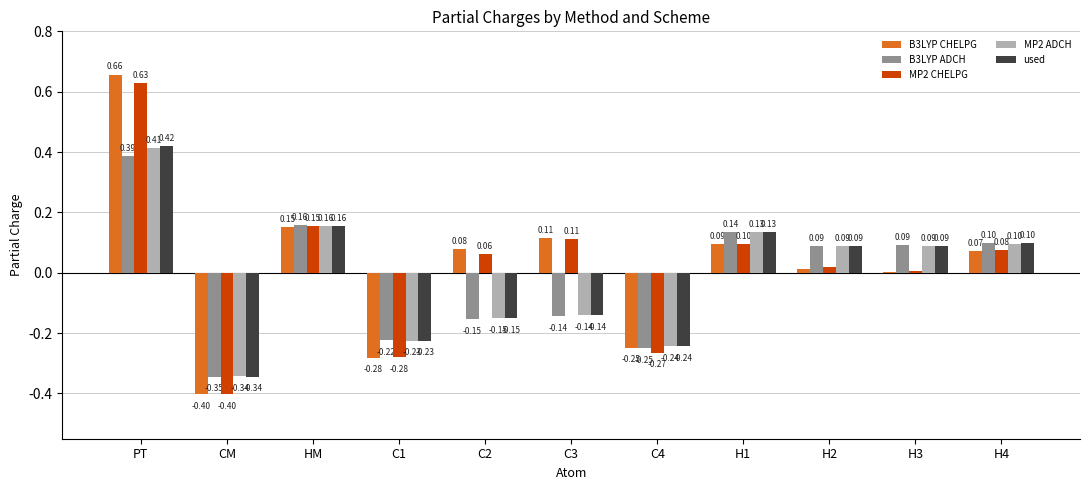

Which series changed the most between C1 and H1?

MP2 CHELPG